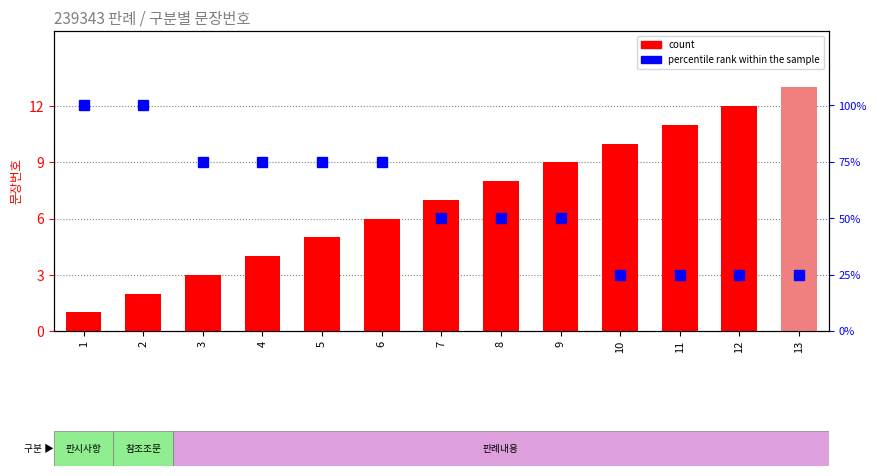

Rank the series by their average value, from highest to lowest.

percentile rank within the sample, count